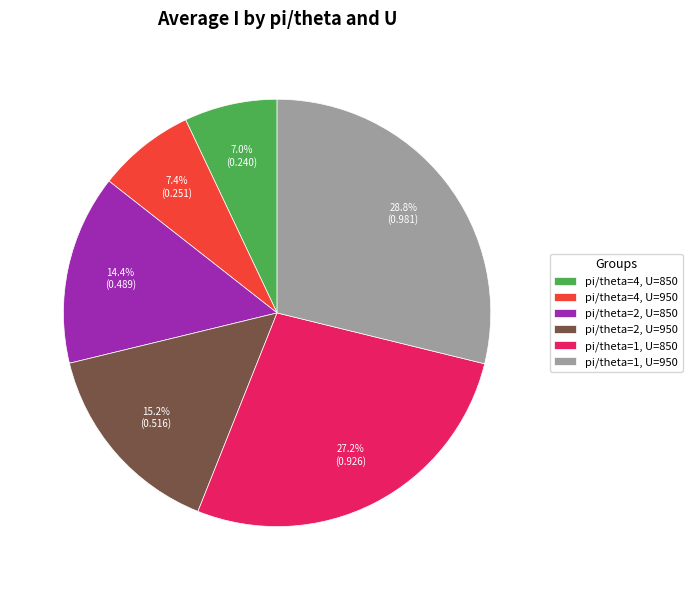

Count the number of slices in the pie.

6